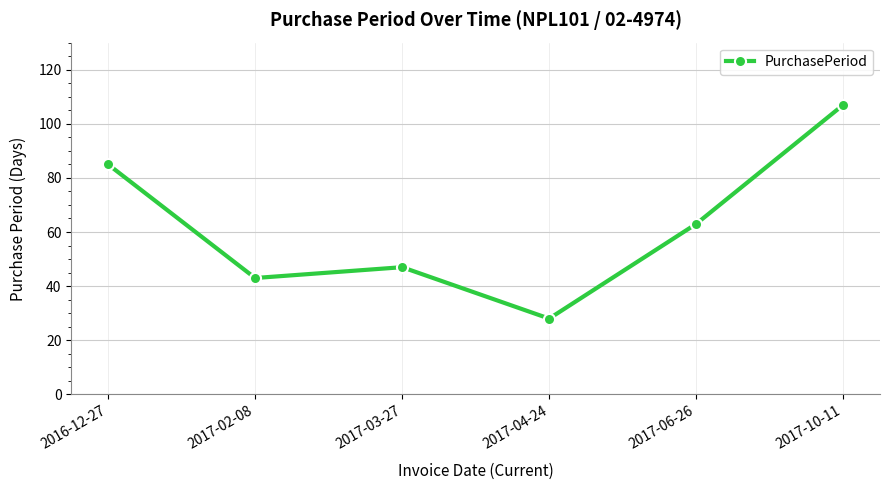

Which label corresponds to the smallest value in the chart?

2017-04-24